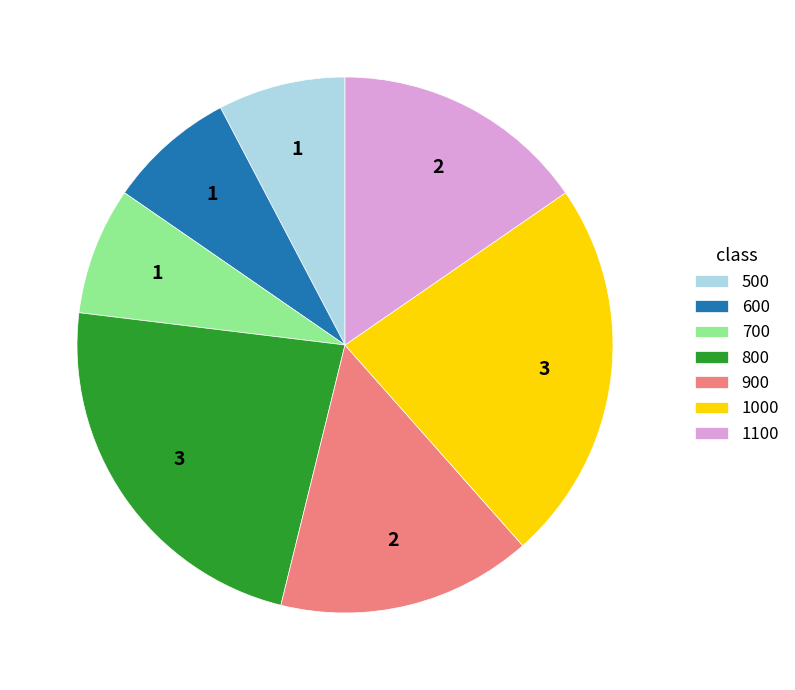

Do 800 and 600 together represent more than half of the pie?

No